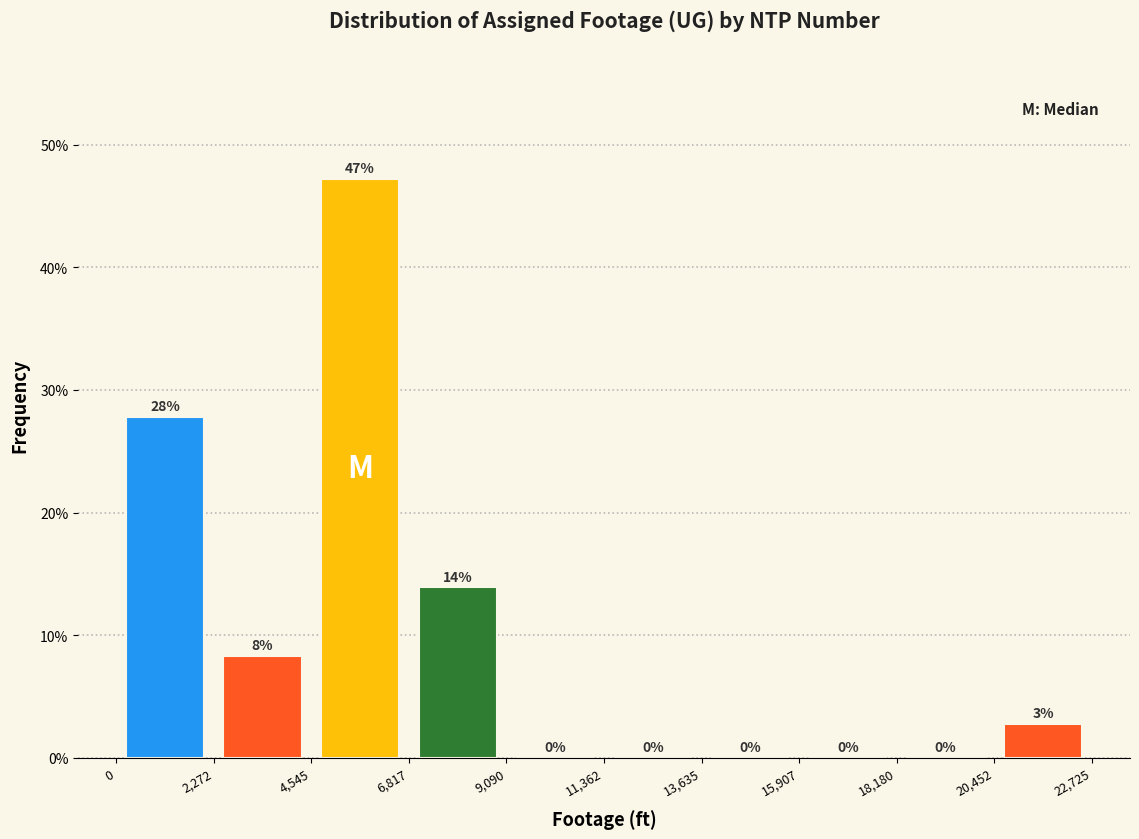

Over which range of the x-axis is the bar tallest?

4,545 to 6,817